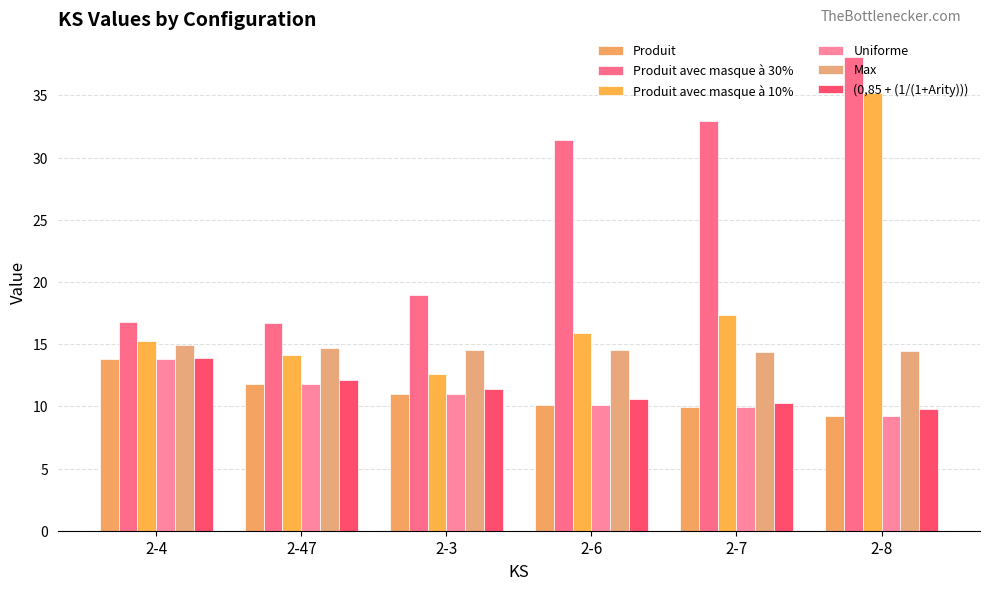

What is the value of the (0,85 + (1/(1+Arity))) bar at the 1st from the left?

13.9